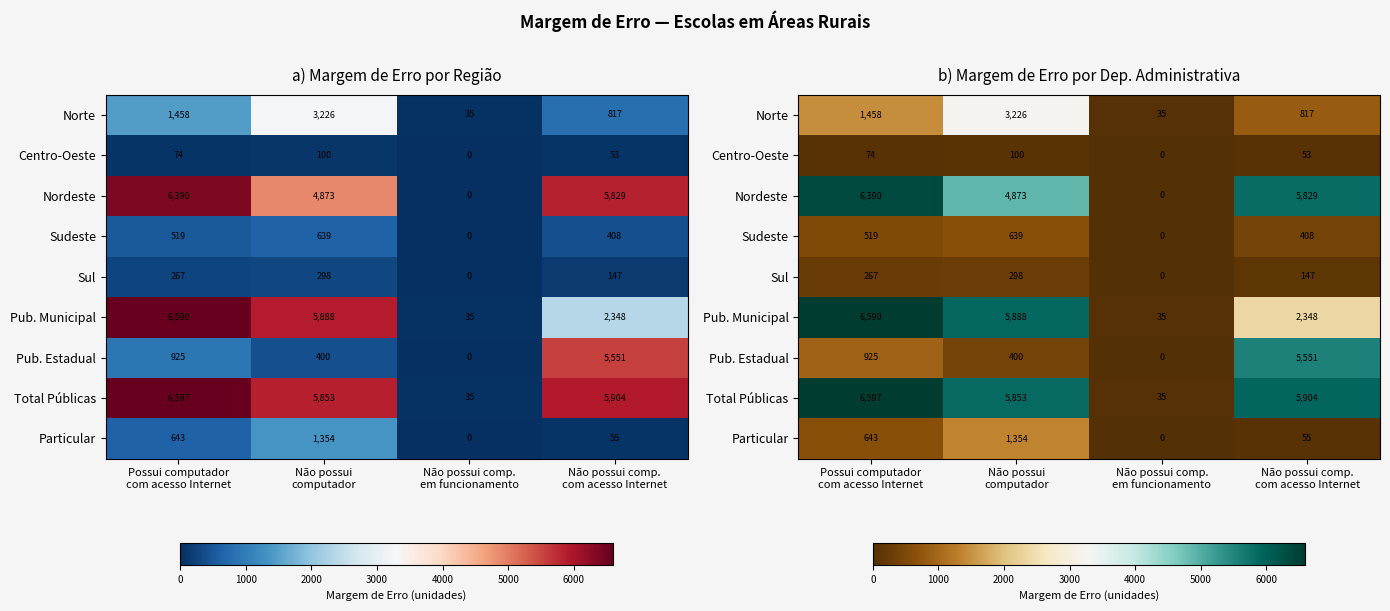

How many distinct data groups are displayed?

9